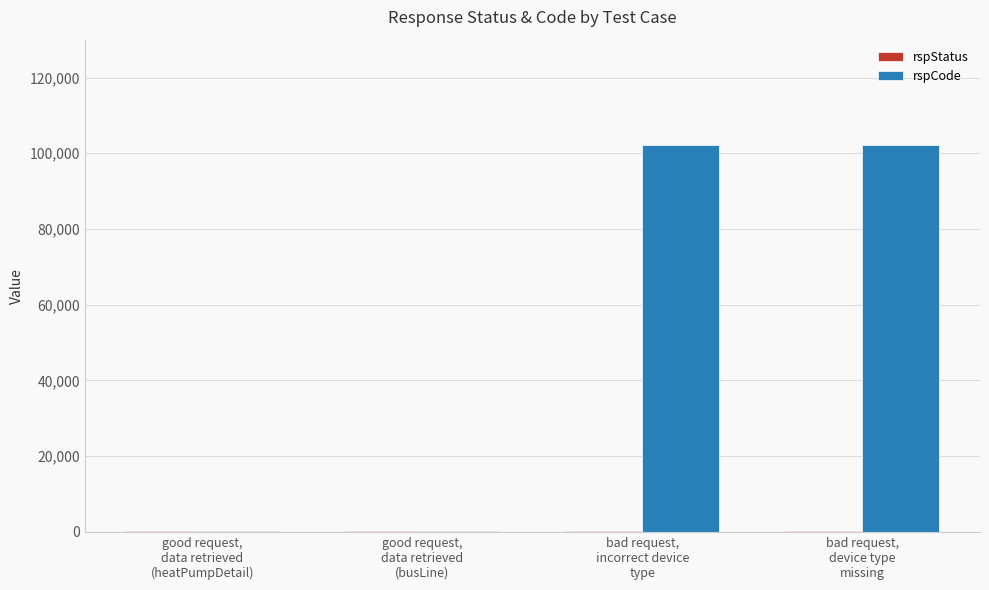

What is the highest value of the rspCode series?

102101